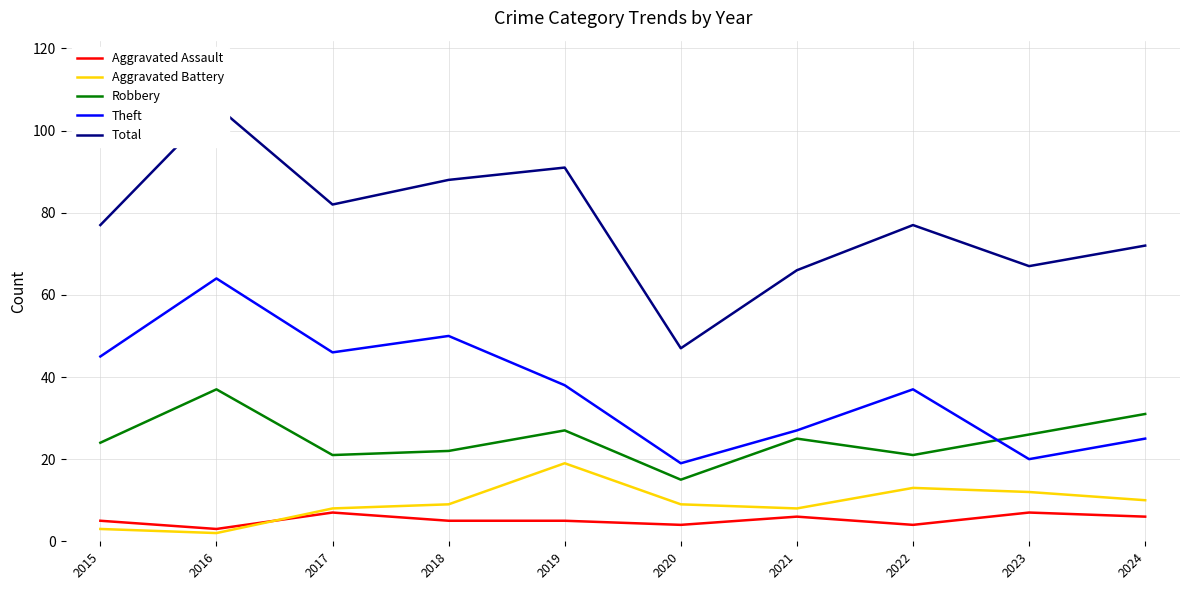

True or false: Aggravated Assault and Robbery cross at least once.

False